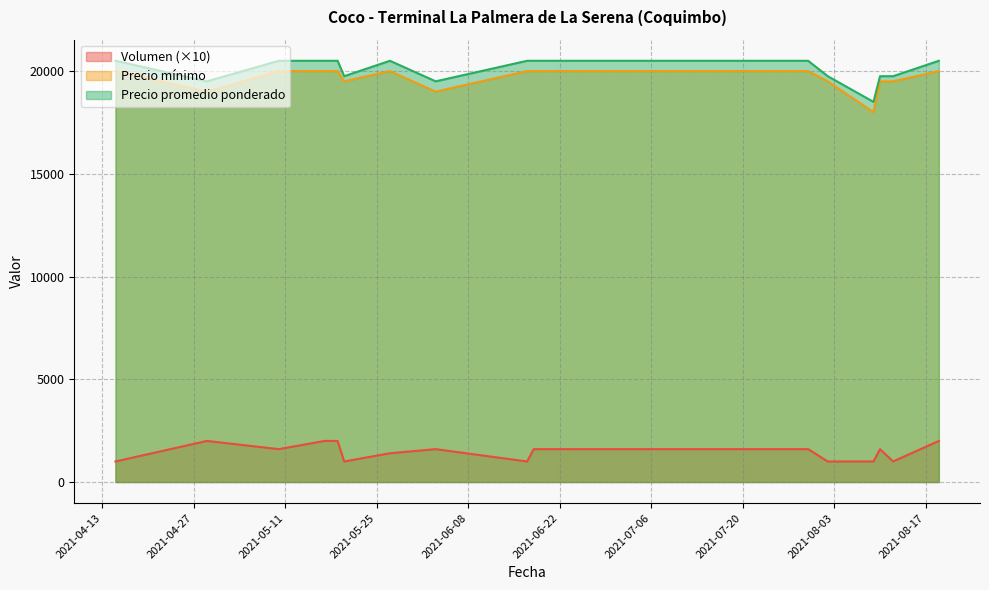

True or false: Precio mínimo and Volumen cross at least once.

False